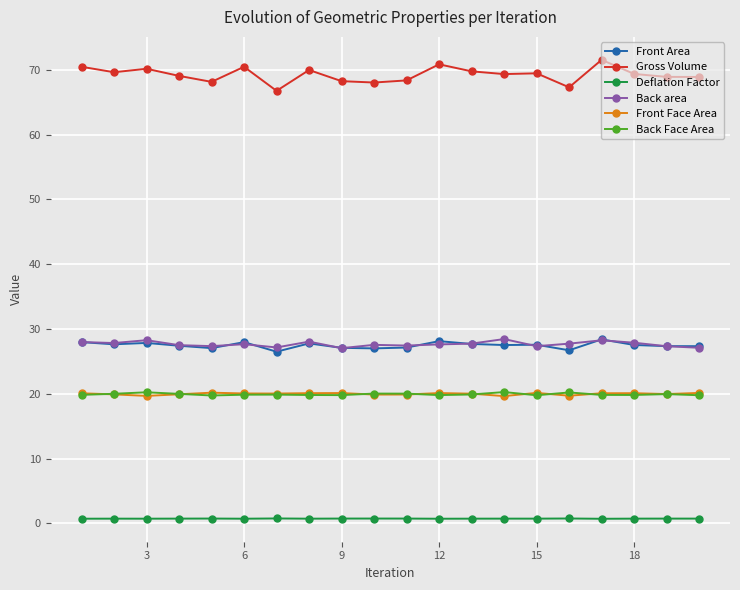

Which series has the largest total across all categories?

Gross Volume